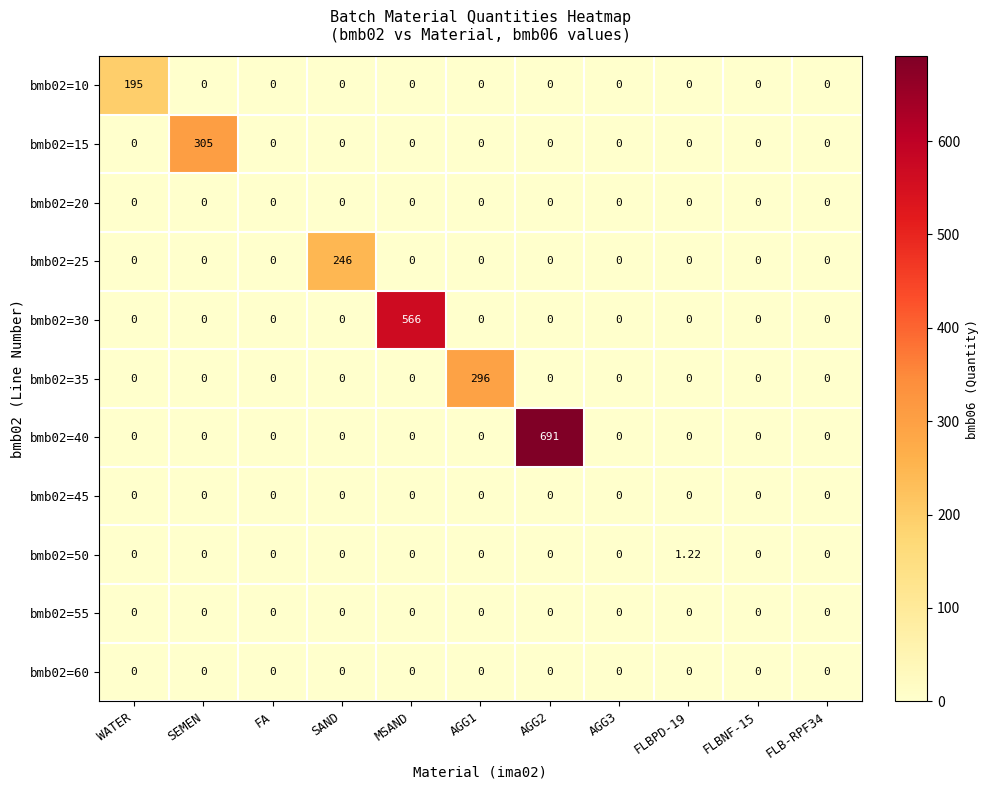

Reading left to right, what are all the values shown in this chart?

bmb02=10: WATER=195.0	SEMEN=0.0	FA=0.0	SAND=0.0	MSAND=0.0	AGG1=0.0	AGG2=0.0	AGG3=0.0	FLBPD-19=0.0	FLBNF-15=0.0	FLB-RPF34=0.0
bmb02=15: WATER=0.0	SEMEN=305.0	FA=0.0	SAND=0.0	MSAND=0.0	AGG1=0.0	AGG2=0.0	AGG3=0.0	FLBPD-19=0.0	FLBNF-15=0.0	FLB-RPF34=0.0
bmb02=20: WATER=0.0	SEMEN=0.0	FA=0.0	SAND=0.0	MSAND=0.0	AGG1=0.0	AGG2=0.0	AGG3=0.0	FLBPD-19=0.0	FLBNF-15=0.0	FLB-RPF34=0.0
bmb02=25: WATER=0.0	SEMEN=0.0	FA=0.0	SAND=246.0	MSAND=0.0	AGG1=0.0	AGG2=0.0	AGG3=0.0	FLBPD-19=0.0	FLBNF-15=0.0	FLB-RPF34=0.0
bmb02=30: WATER=0.0	SEMEN=0.0	FA=0.0	SAND=0.0	MSAND=566.0	AGG1=0.0	AGG2=0.0	AGG3=0.0	FLBPD-19=0.0	FLBNF-15=0.0	FLB-RPF34=0.0
bmb02=35: WATER=0.0	SEMEN=0.0	FA=0.0	SAND=0.0	MSAND=0.0	AGG1=296.0	AGG2=0.0	AGG3=0.0	FLBPD-19=0.0	FLBNF-15=0.0	FLB-RPF34=0.0
bmb02=40: WATER=0.0	SEMEN=0.0	FA=0.0	SAND=0.0	MSAND=0.0	AGG1=0.0	AGG2=691.0	AGG3=0.0	FLBPD-19=0.0	FLBNF-15=0.0	FLB-RPF34=0.0
bmb02=45: WATER=0.0	SEMEN=0.0	FA=0.0	SAND=0.0	MSAND=0.0	AGG1=0.0	AGG2=0.0	AGG3=0.0	FLBPD-19=0.0	FLBNF-15=0.0	FLB-RPF34=0.0
bmb02=50: WATER=0.0	SEMEN=0.0	FA=0.0	SAND=0.0	MSAND=0.0	AGG1=0.0	AGG2=0.0	AGG3=0.0	FLBPD-19=1.2	FLBNF-15=0.0	FLB-RPF34=0.0
bmb02=55: WATER=0.0	SEMEN=0.0	FA=0.0	SAND=0.0	MSAND=0.0	AGG1=0.0	AGG2=0.0	AGG3=0.0	FLBPD-19=0.0	FLBNF-15=0.0	FLB-RPF34=0.0
bmb02=60: WATER=0.0	SEMEN=0.0	FA=0.0	SAND=0.0	MSAND=0.0	AGG1=0.0	AGG2=0.0	AGG3=0.0	FLBPD-19=0.0	FLBNF-15=0.0	FLB-RPF34=0.0